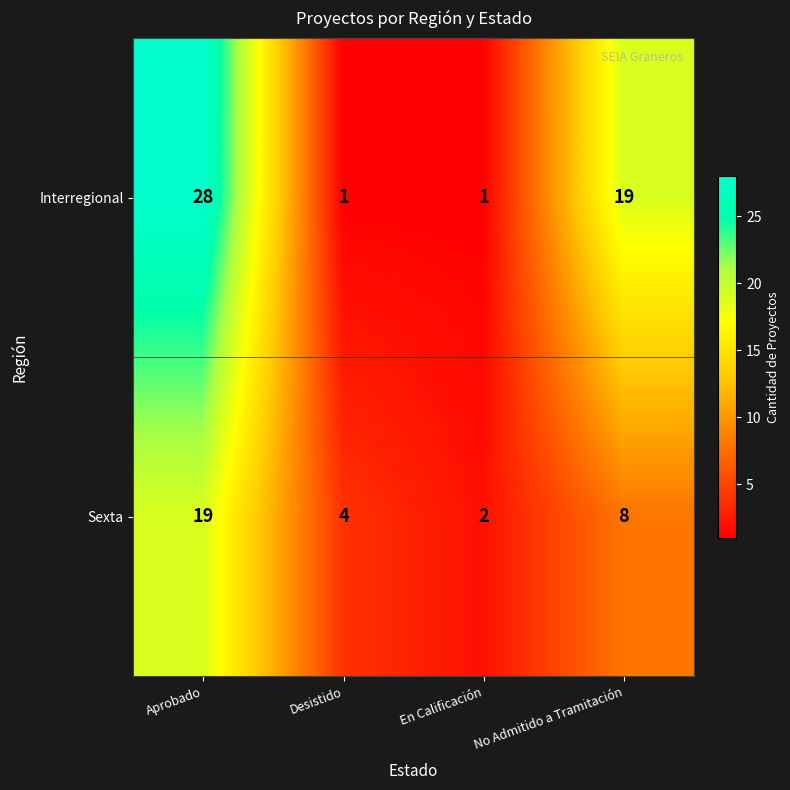

True or false: Sexta has a value of 2 at En Calificación.

True